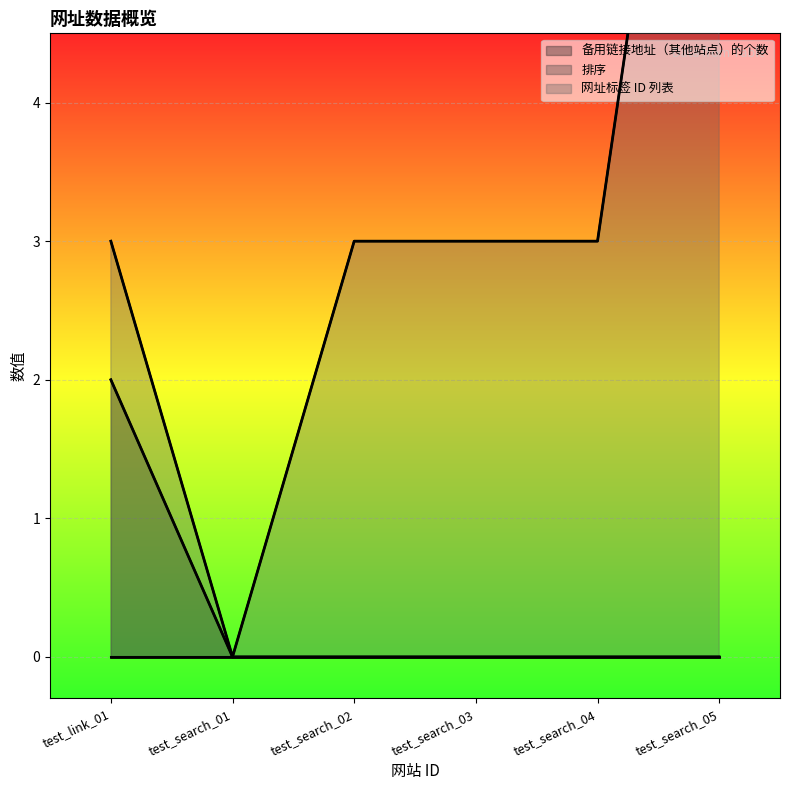

How many data points in 备用链接地址（其他站点）的个数 are above 0?

1